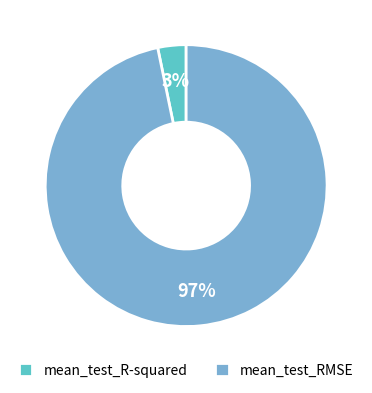

True or false: mean_test_R-squared accounts for 3% of the total.

True